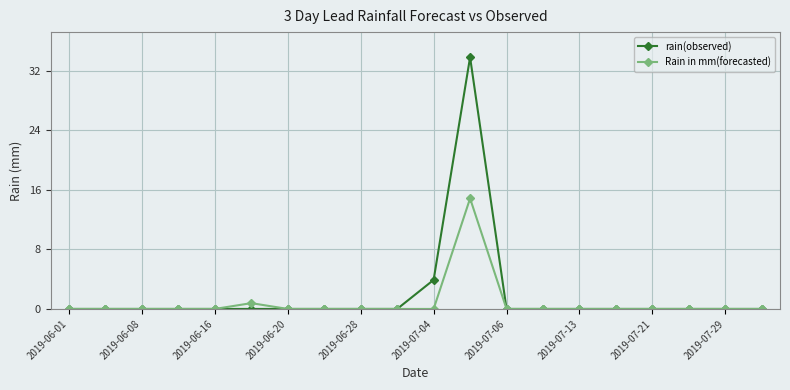

Reading right to left, what are all the values shown in this chart?

rain(observed): 0.0	0.0	0.0	0.0	0.0	0.0	0.0	0.0	33.8	3.9	0.0	0.0	0.0	0.0	0.0	0.0	0.0	0.0	0.0	0.0
Rain in mm(forecasted): 0.0	0.0	0.0	0.0	0.0	0.0	0.0	0.0	14.8	0.0	0.0	0.0	0.0	0.0	0.8	0.0	0.0	0.0	0.0	0.0